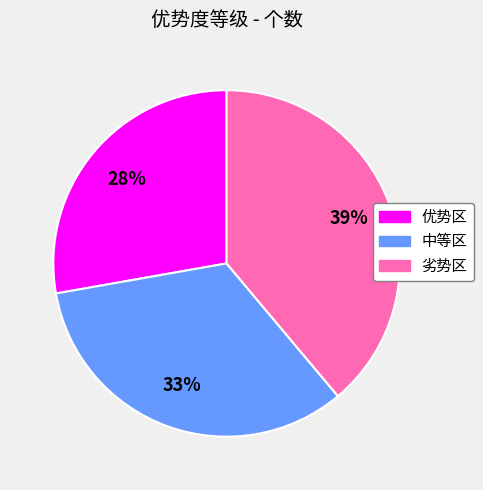

What percentage is the 中等区 slice, to the nearest percent?

33%